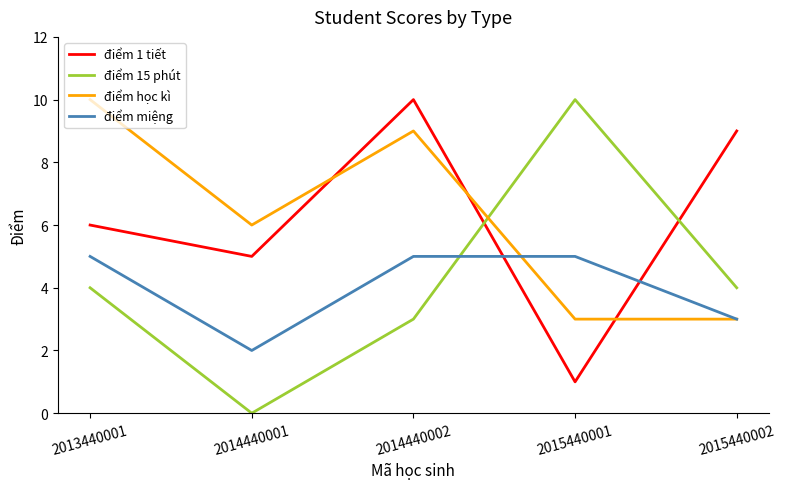

The điểm miệng series shows 3 at 2014440001. True or false?

False